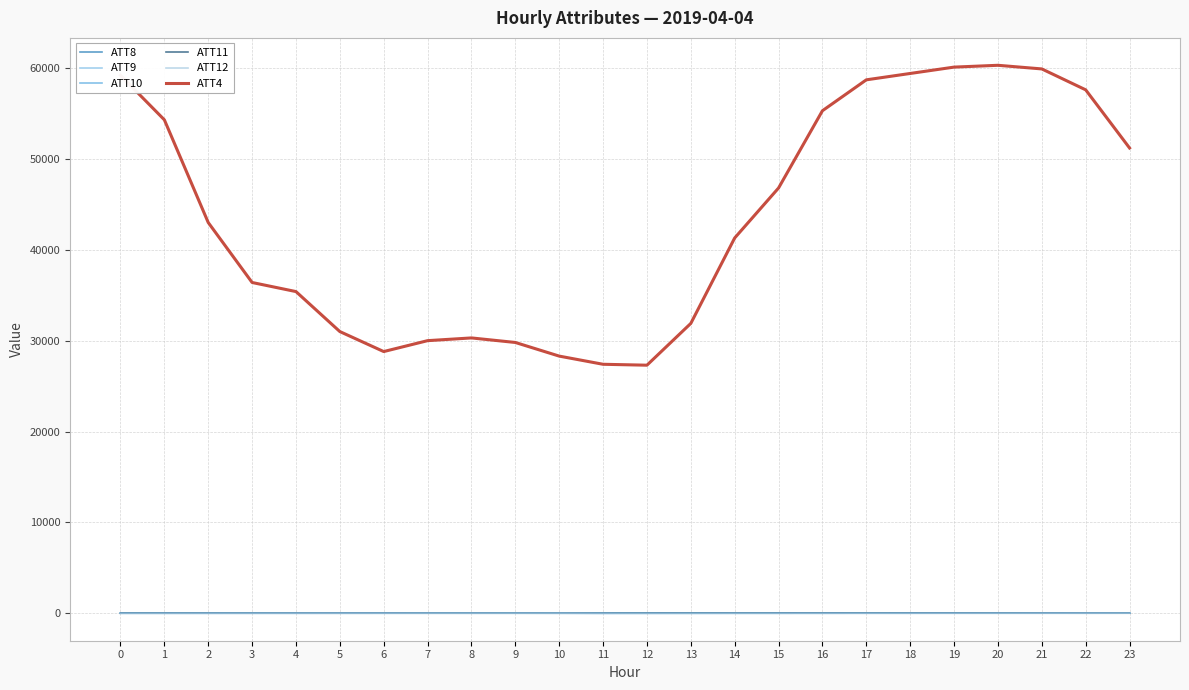

Rank the series by their maximum value, from highest to lowest.

ATT4, ATT9, ATT11, ATT10, ATT12, ATT8